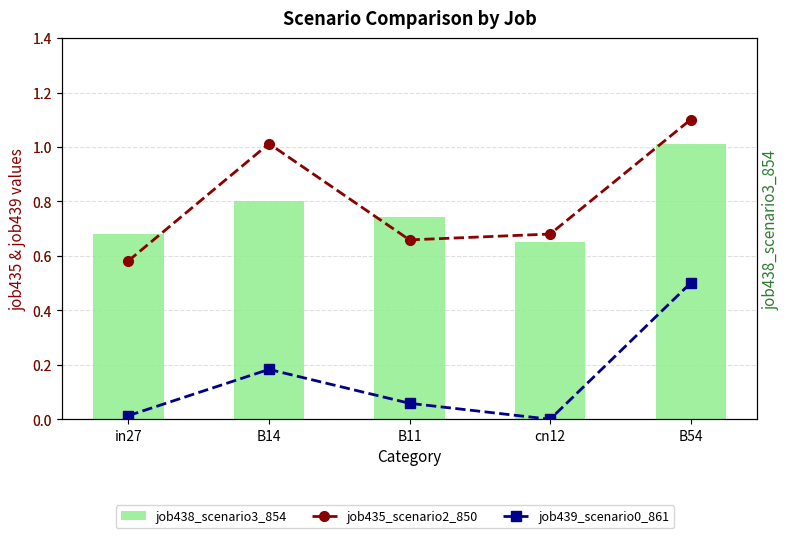

What are all the series names shown in the legend?

job438_scenario3_854, job435_scenario2_850, job439_scenario0_861